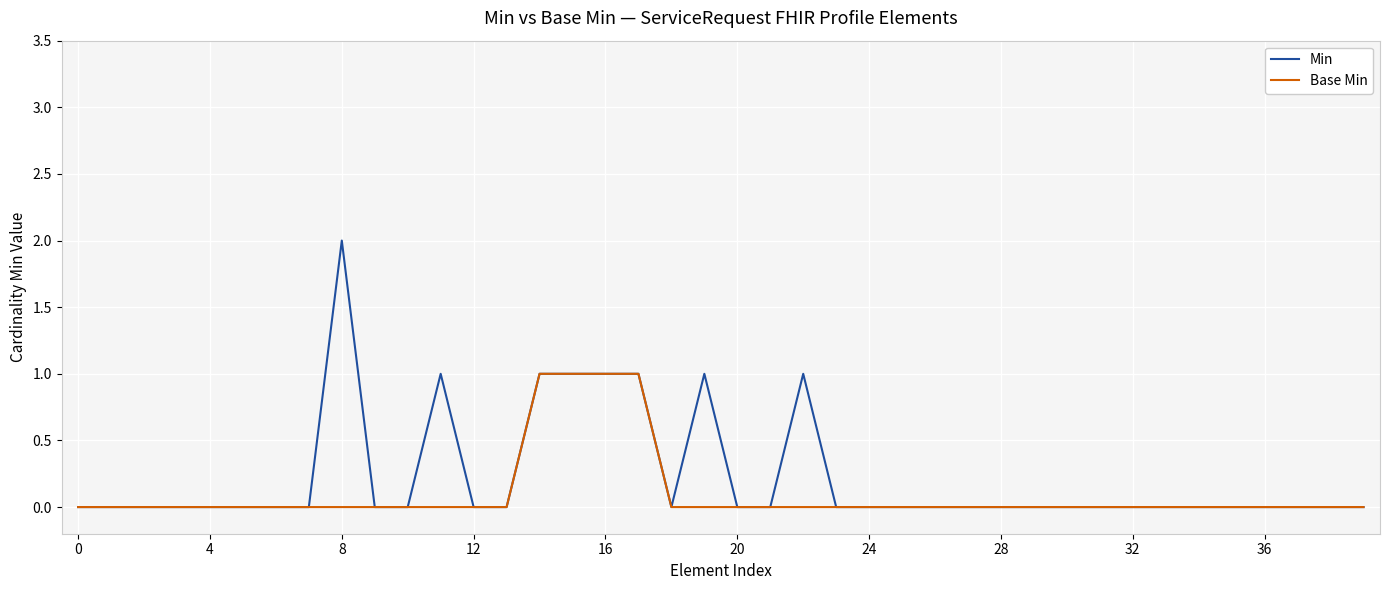

Which series has the widest spread of values?

Min